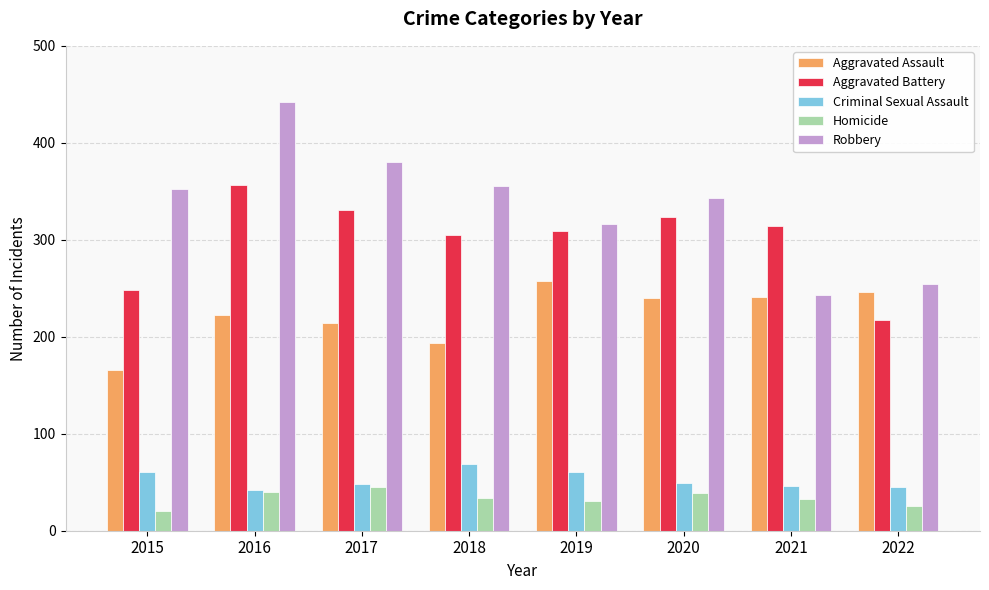

What is the sum of the Criminal Sexual Assault values at 2017 and 2018?

117